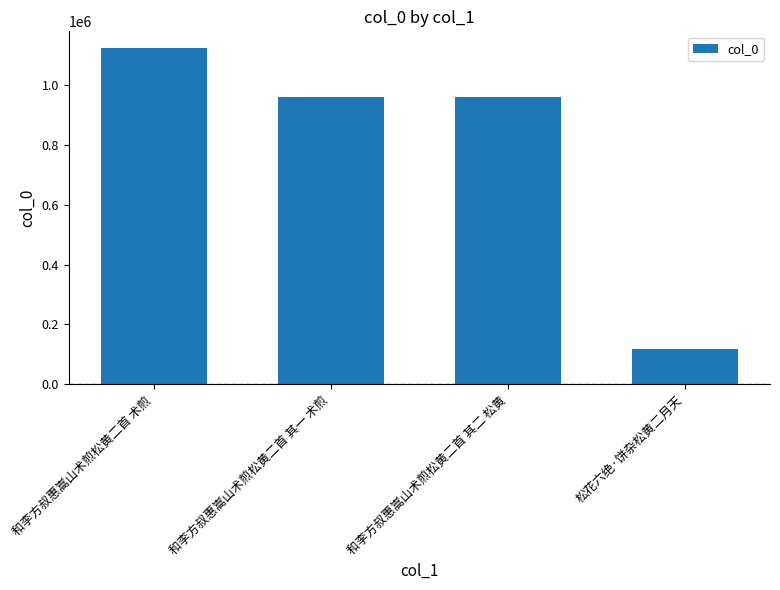

What is the value of the 2nd bar from the left?

957643